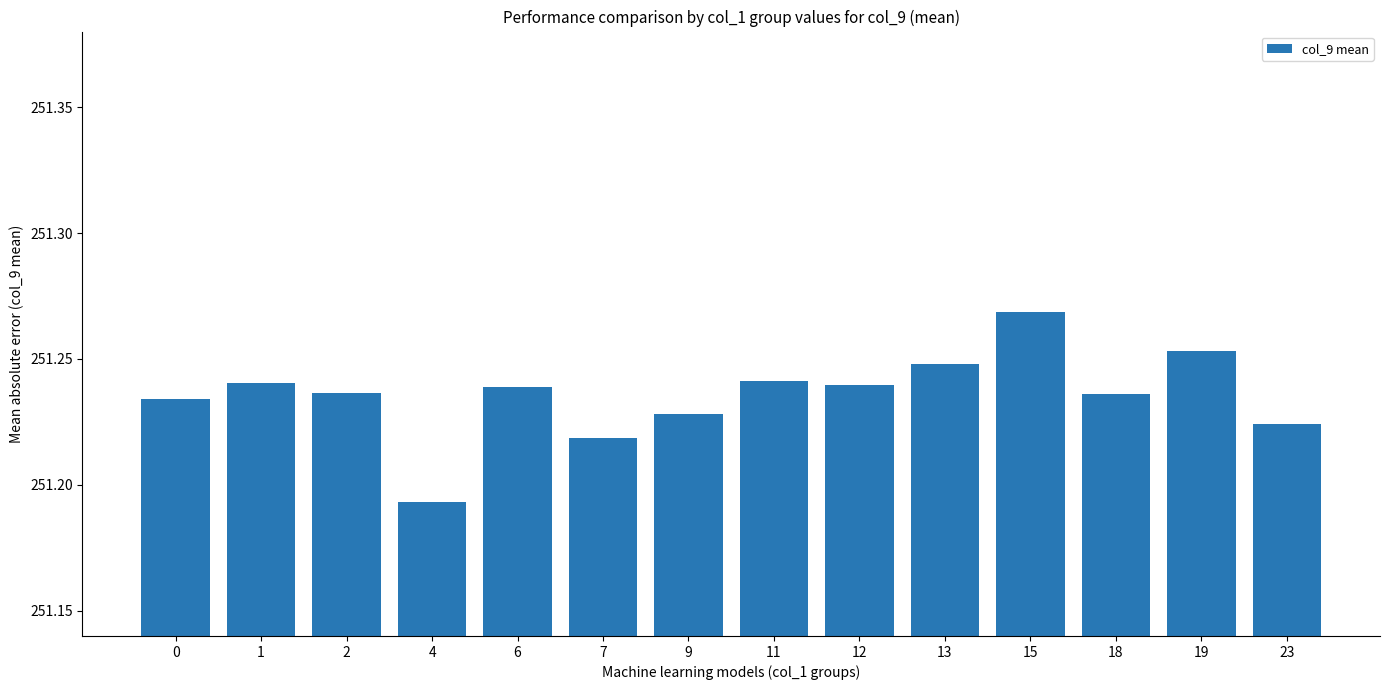

Which category has the highest value across all series?

15